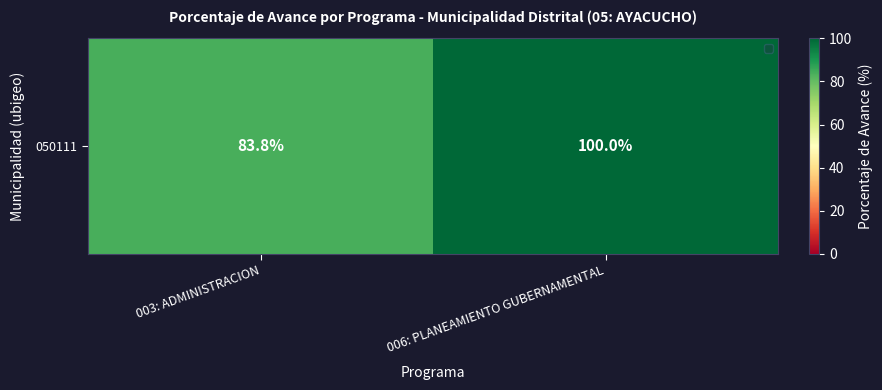

Reading right to left, list all the values displayed in this chart.

100.0	83.8